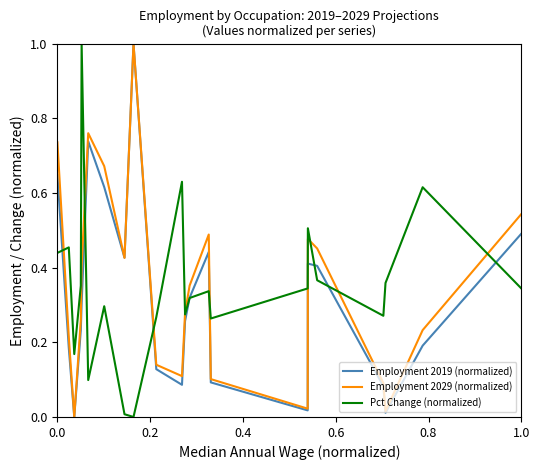

What is the maximum value for Employment 2029 (normalized)?

1.0